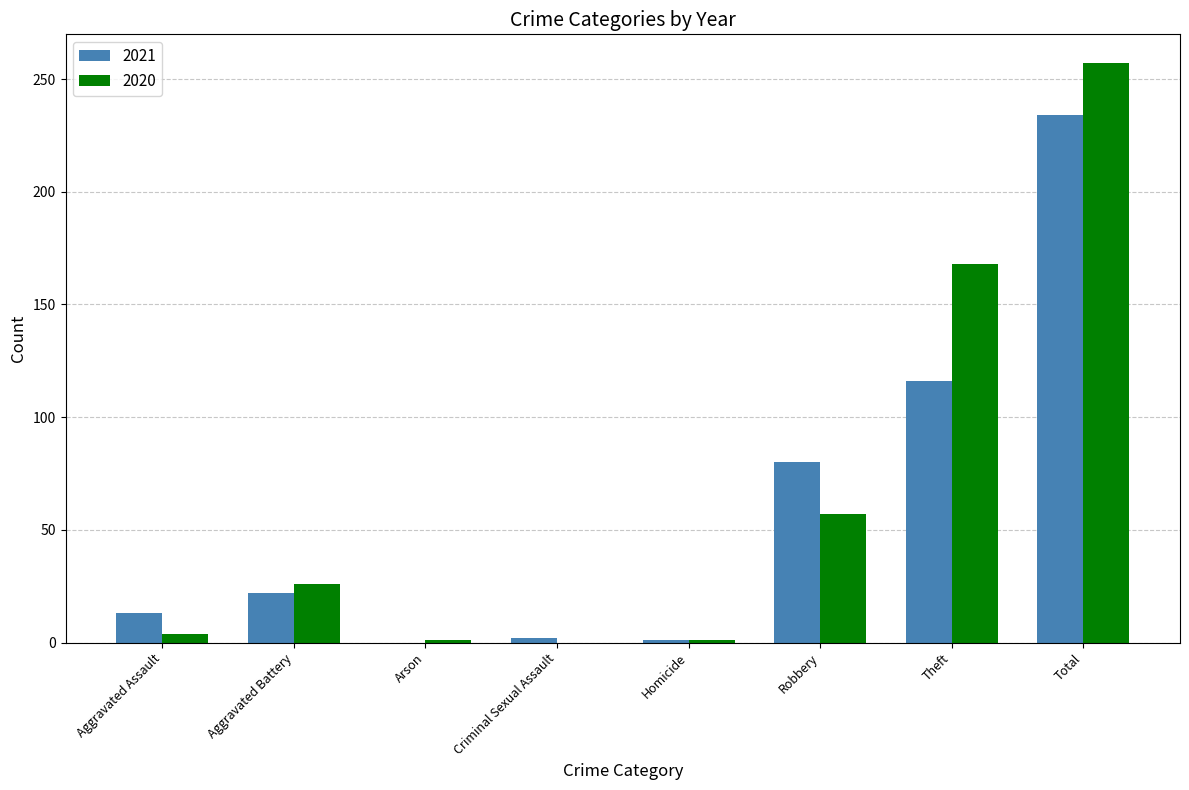

The 2020 series shows 361 at Total. True or false?

False